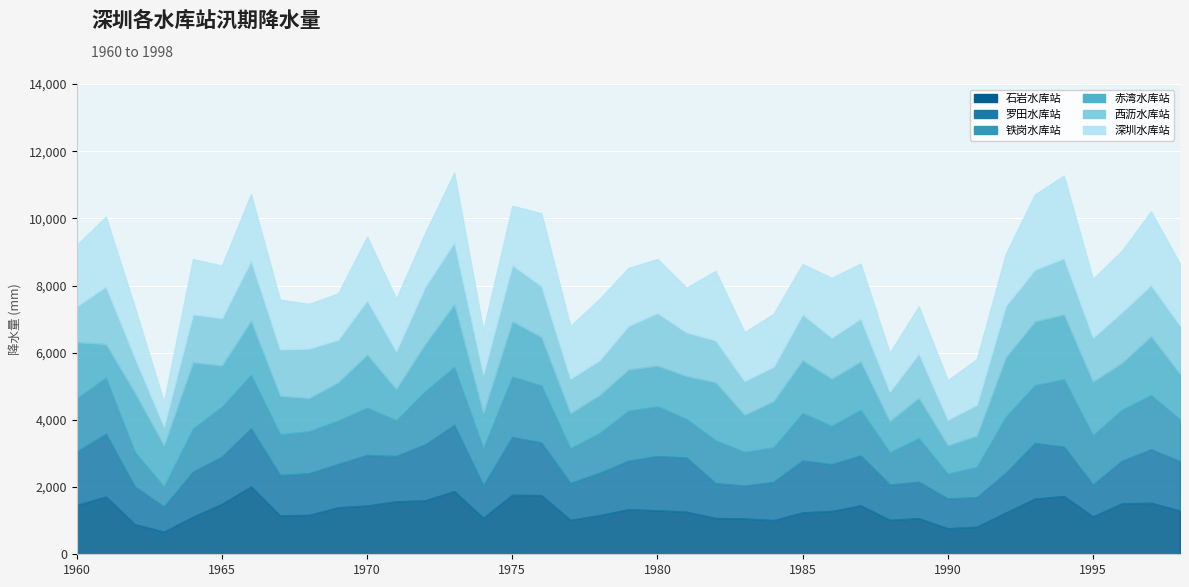

True or false: 深圳水库站 has a value of 1563.9 at 1977.

True